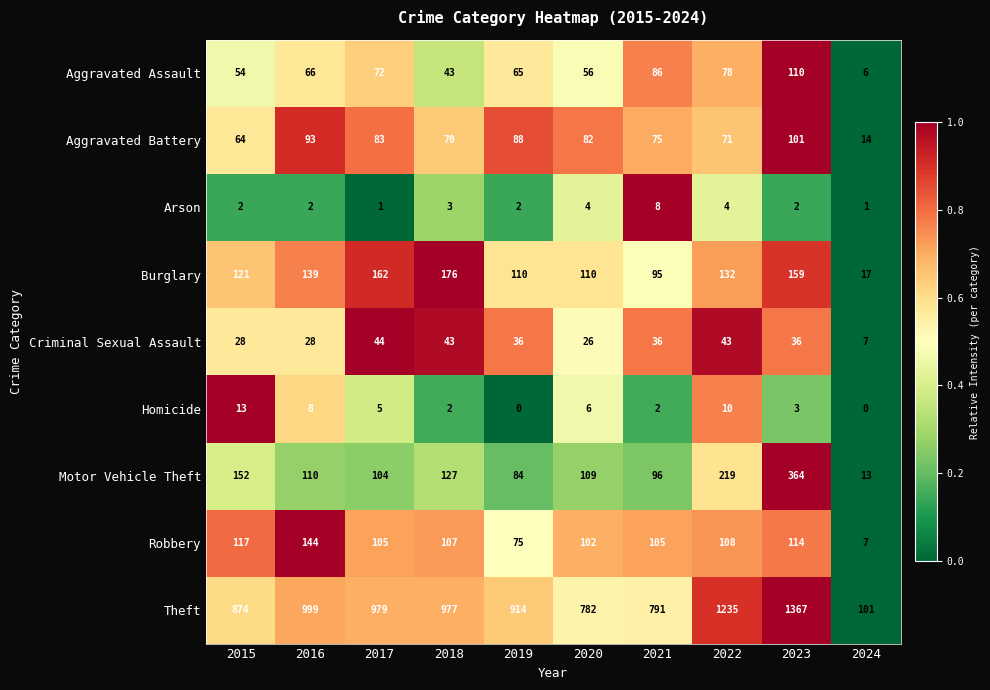

What value does the Aggravated Battery series have at 2019, to the nearest 5?

90